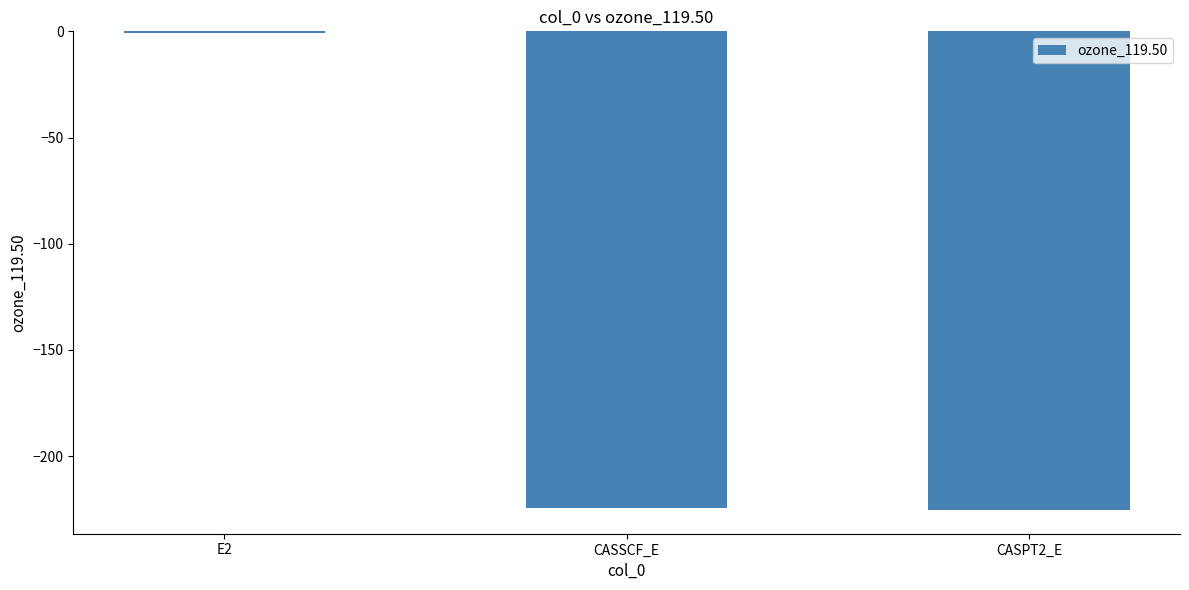

What is the sum of all values?

-450.6